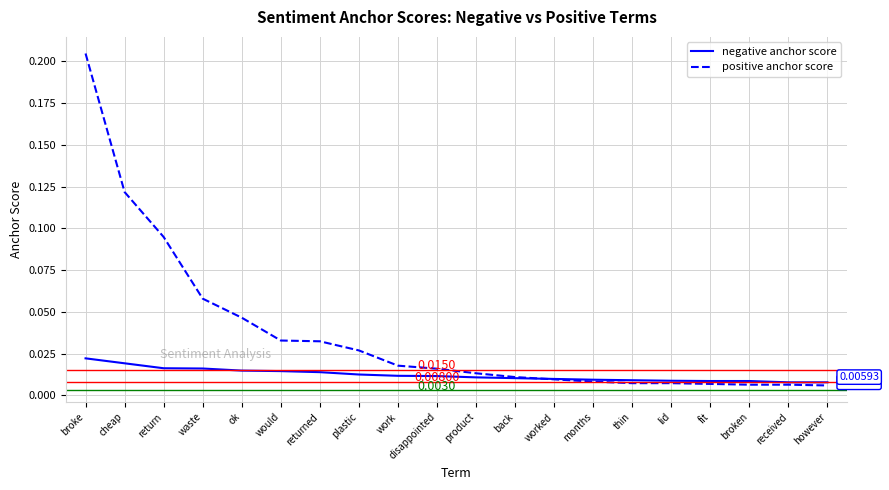

Which series has the largest total across all categories?

positive anchor score